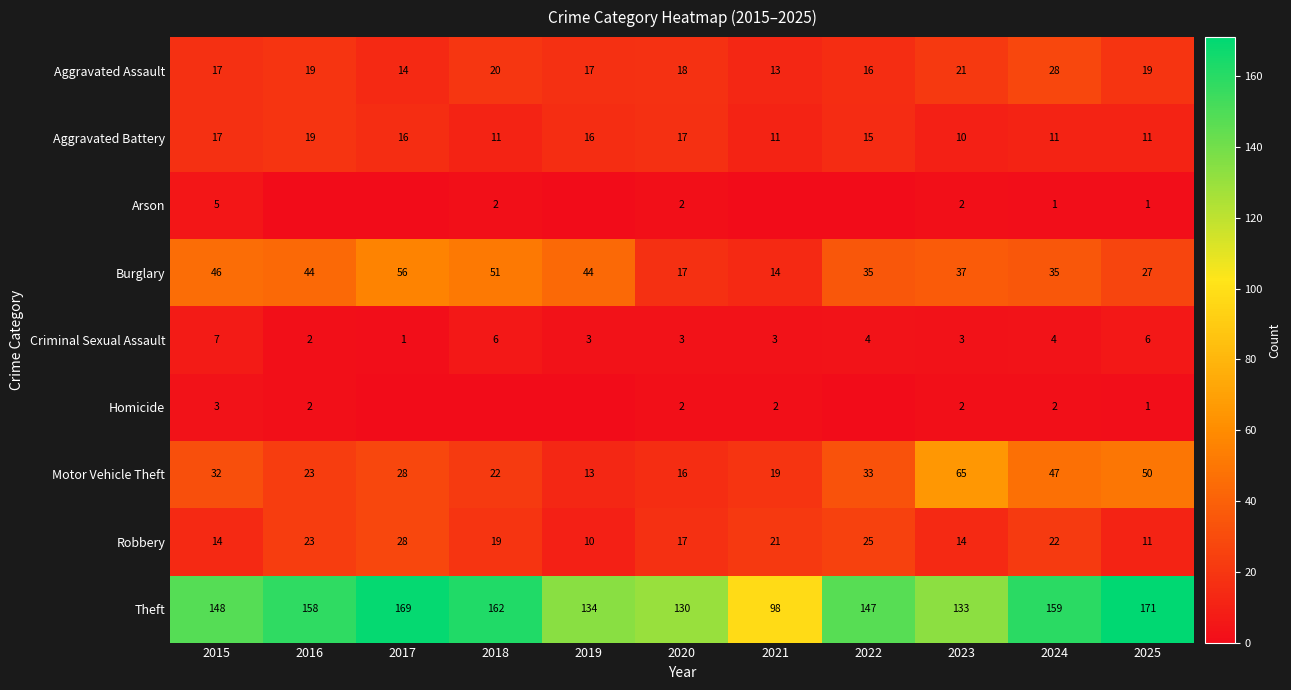

Between 2023 and 2015, which is larger?

2023